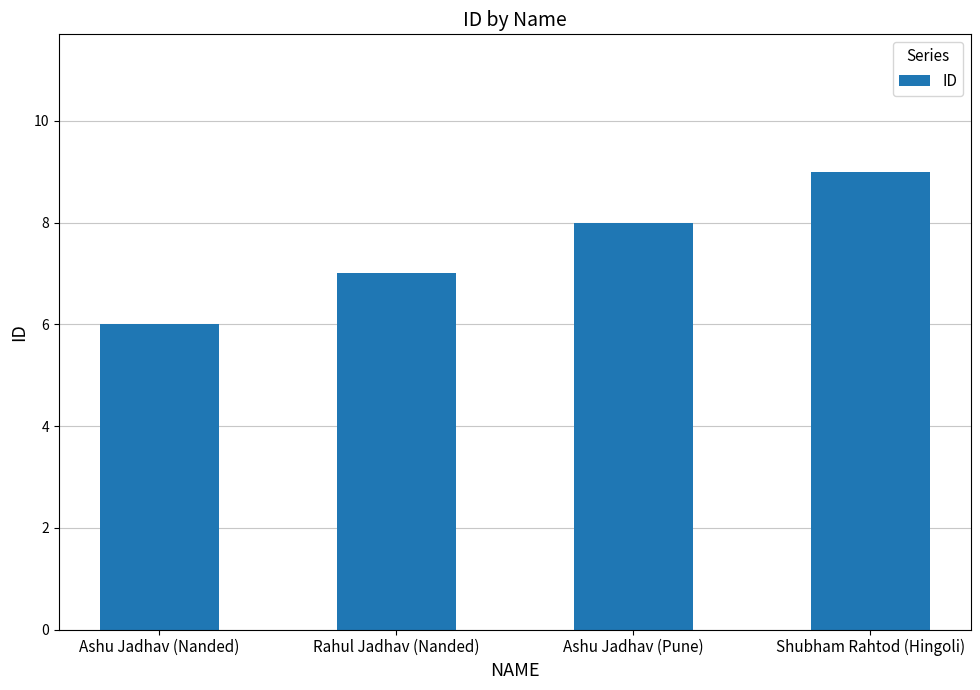

What position from the left is Ashu Jadhav (Pune)?

3